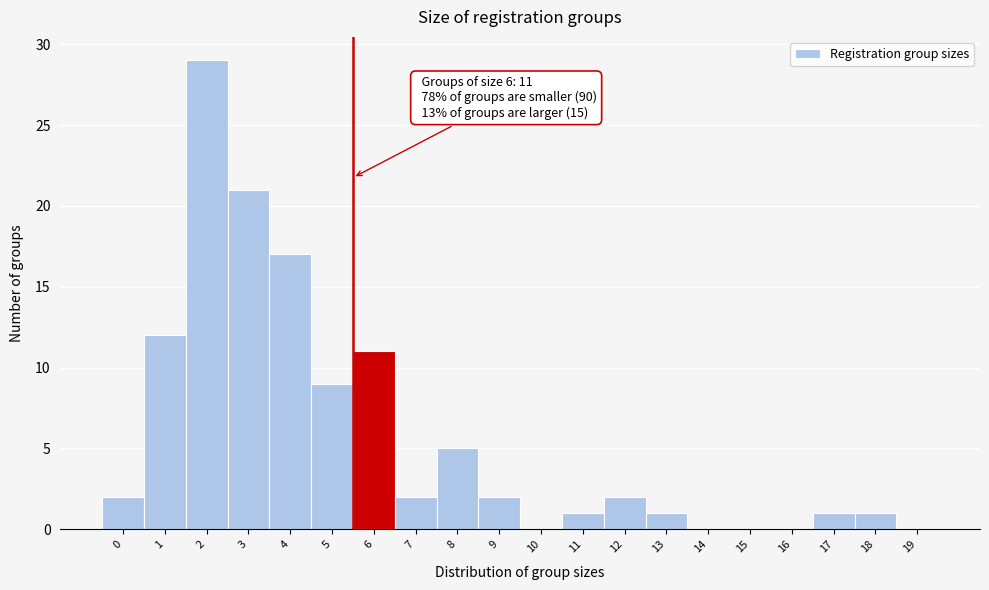

Reading left to right, what are all the values shown in this chart?

0=2	1=12	2=29	3=21	4=17	5=9	6=11	7=2	8=5	9=2	10=0	11=1	12=2	13=1	14=0	15=0	16=0	17=1	18=1	19=0